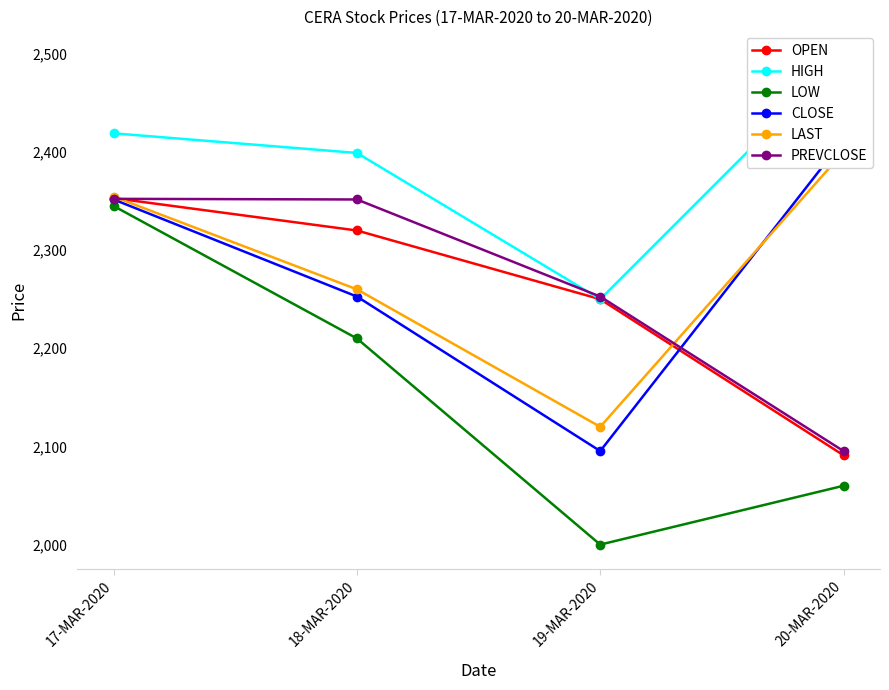

Rank the categories by OPEN value from highest to lowest.

17-MAR-2020, 18-MAR-2020, 19-MAR-2020, 20-MAR-2020